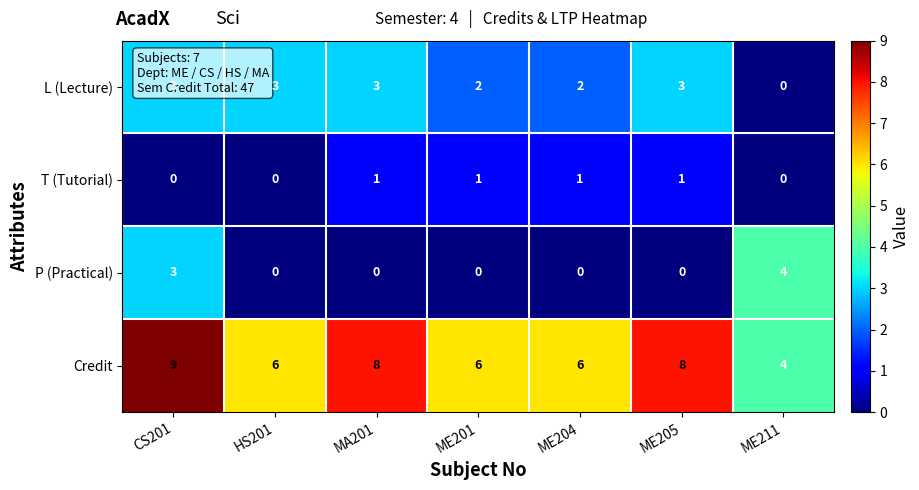

What is the difference between the maximum and minimum values in the L (Lecture) series?

3